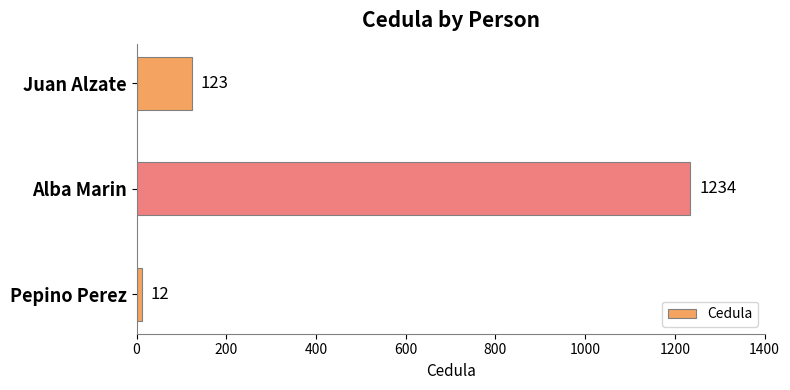

How many data points does each series have?

3